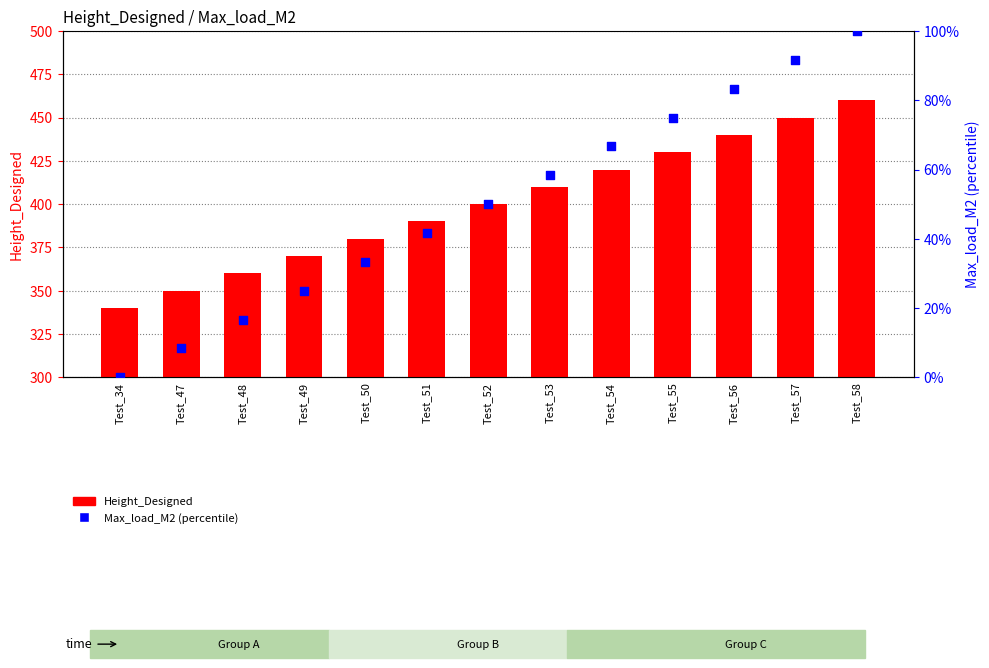

What is the total value across all series at Test_47?

358.3